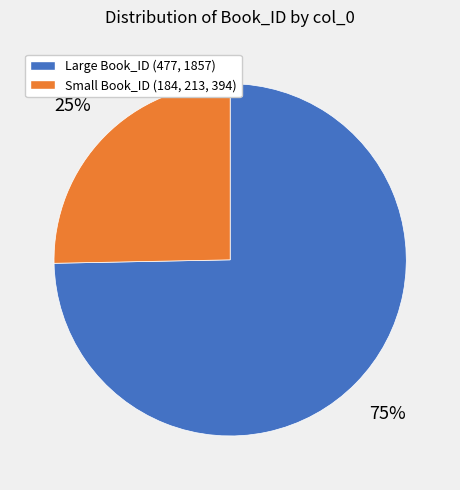

What is the ratio of the value at Small Book_ID (184, 213, 394) to the value at Large Book_ID (477, 1857)?

0.3